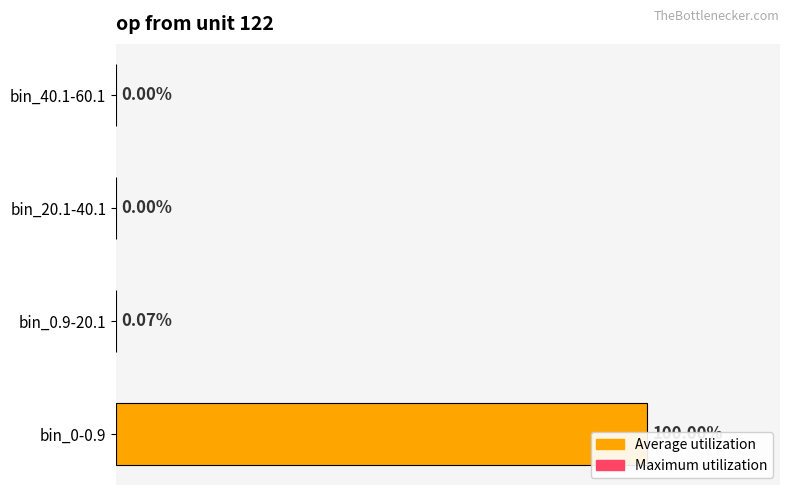

What is the difference between the maximum and minimum values?

999306